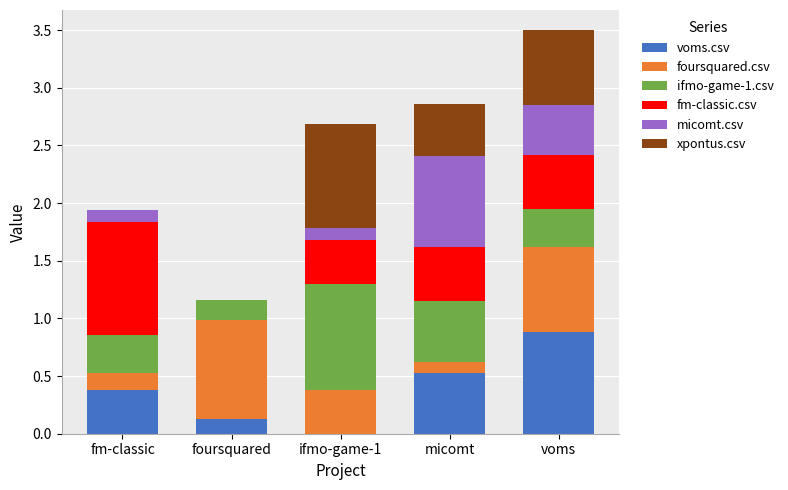

Which category has the highest value in the voms.csv series?

voms